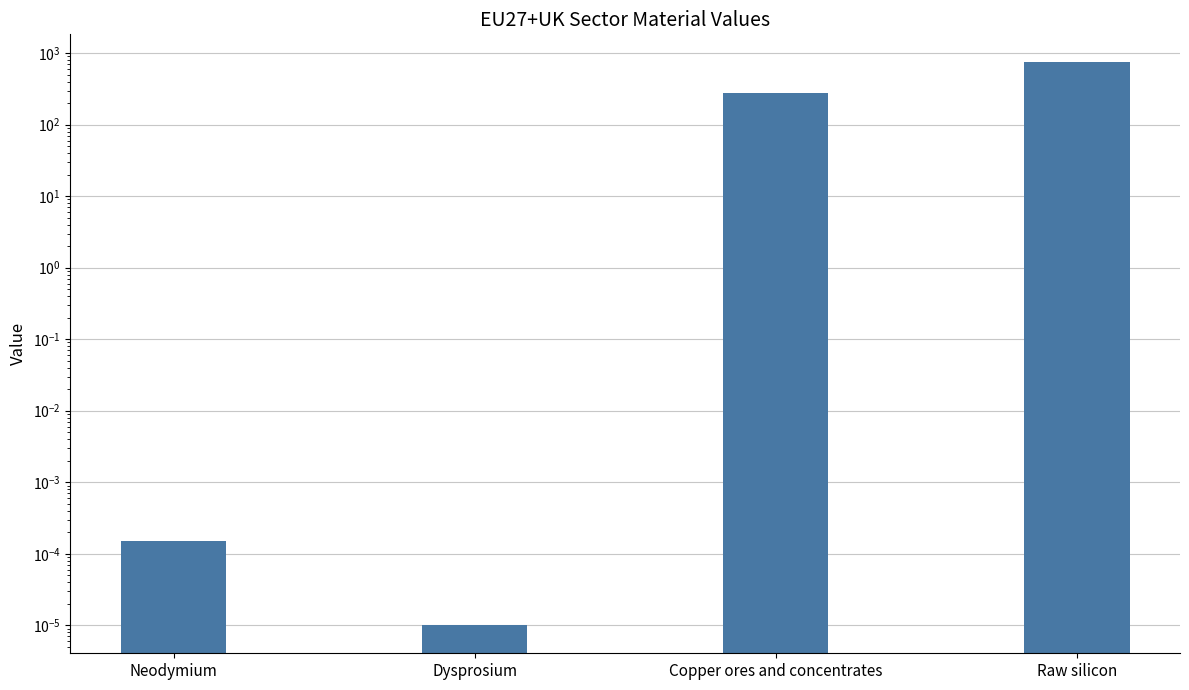

Count the number of values greater than 278.

2